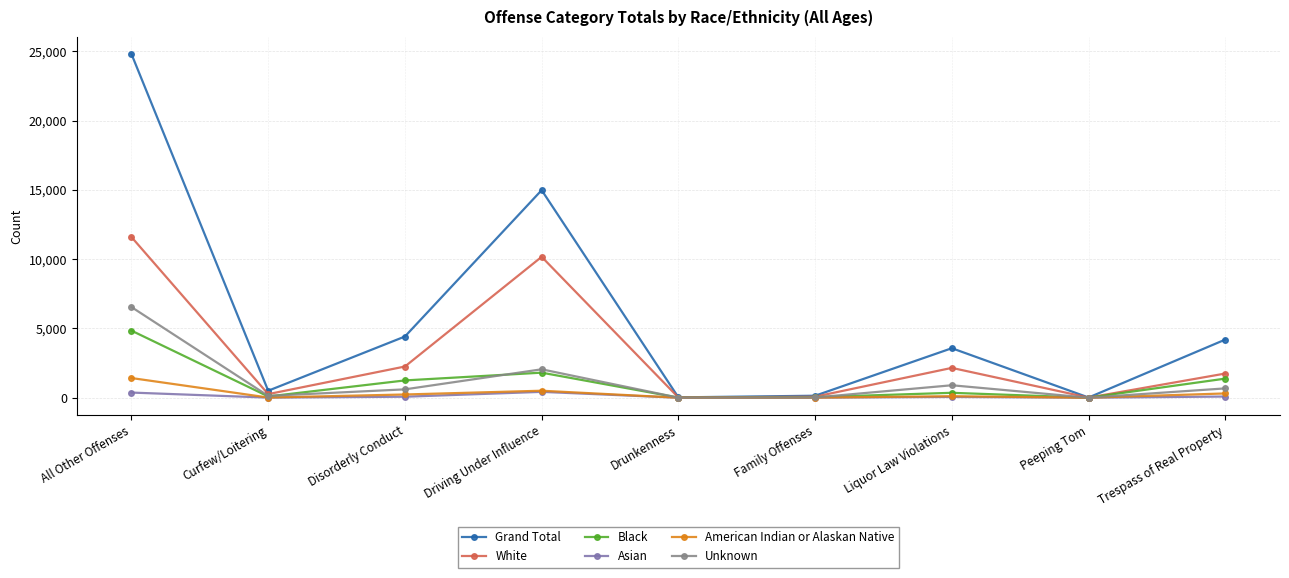

Which series has the largest range (max minus min)?

Grand Total